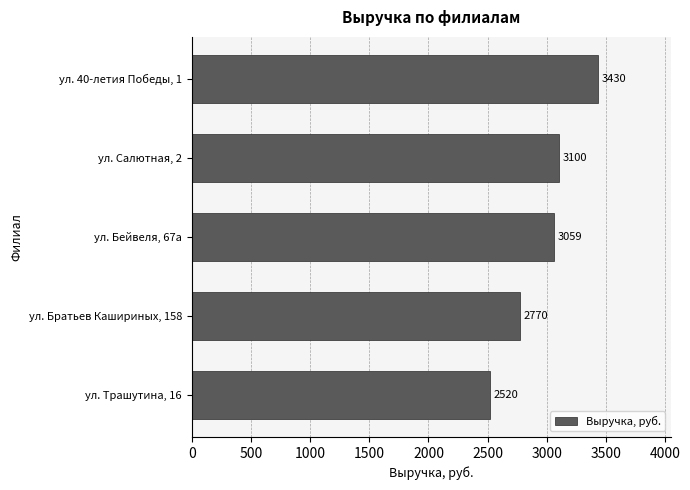

What is the change in value from ул. 40-летия Победы, 1 to ул. Бейвеля, 67а?

-371